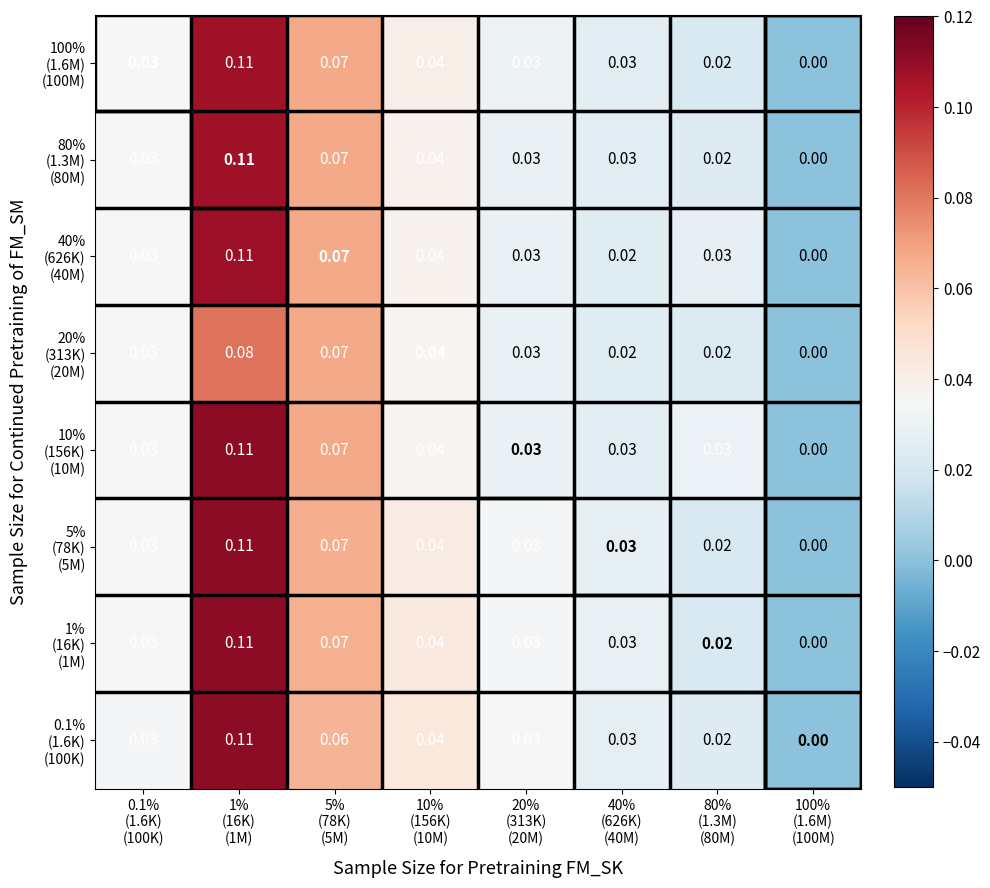

Count the number of categories in the chart.

8